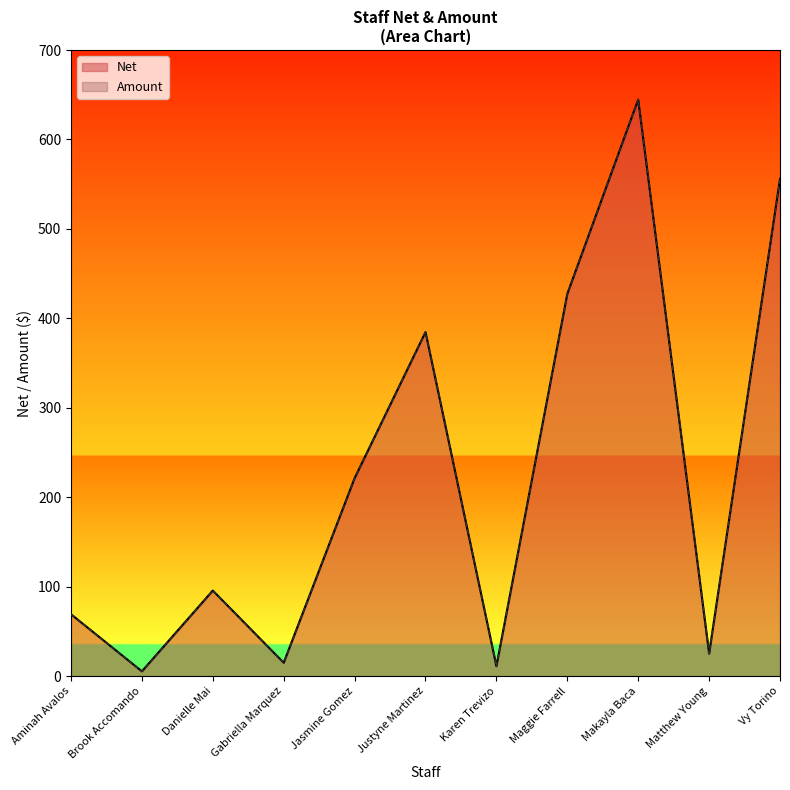

What value does the Amount series have at Danielle Mai?

95.7